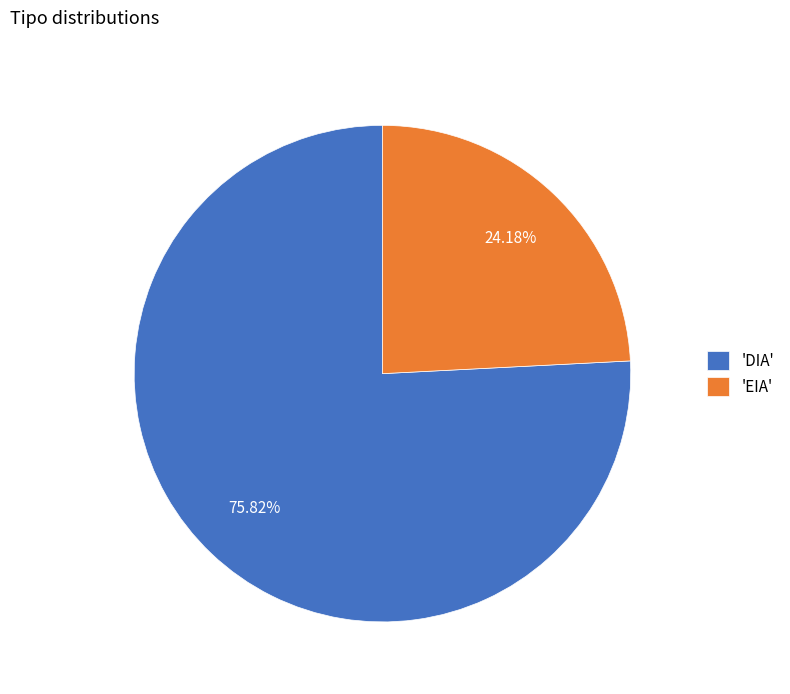

Rank the categories by value from highest to lowest.

'DIA', 'EIA'